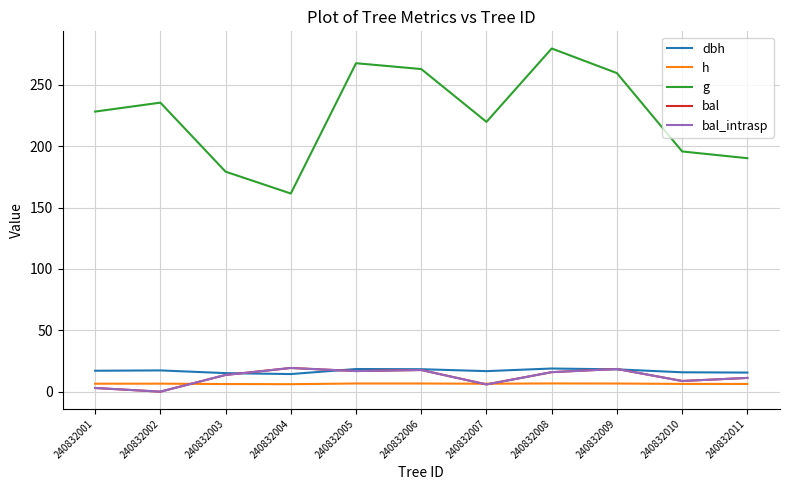

What is the value of the g point at the 5th from the left?

267.6